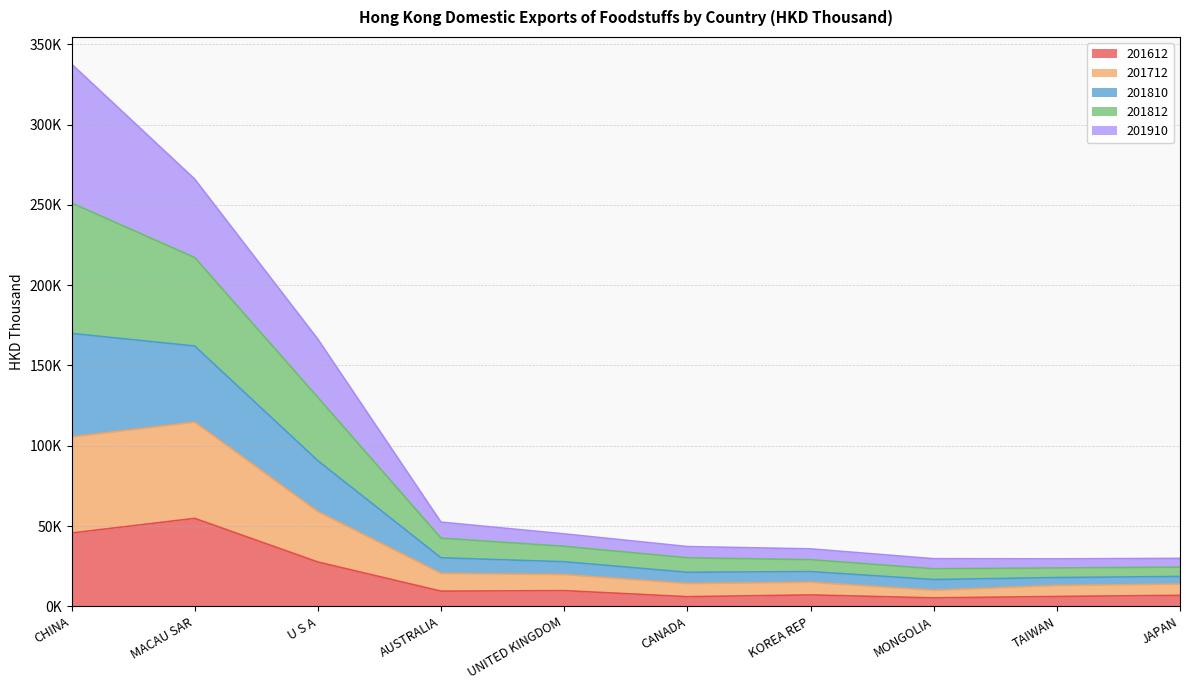

True or false: 201612 and 201812 intersect in this chart.

False